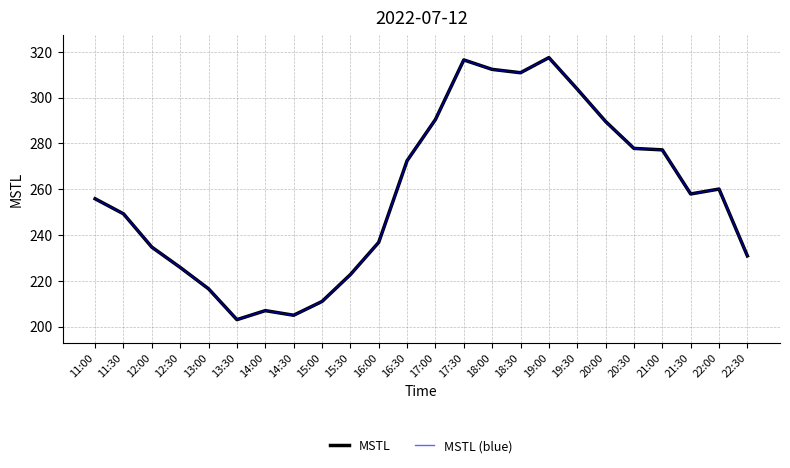

Is this an area chart (filled region under the line)?

No